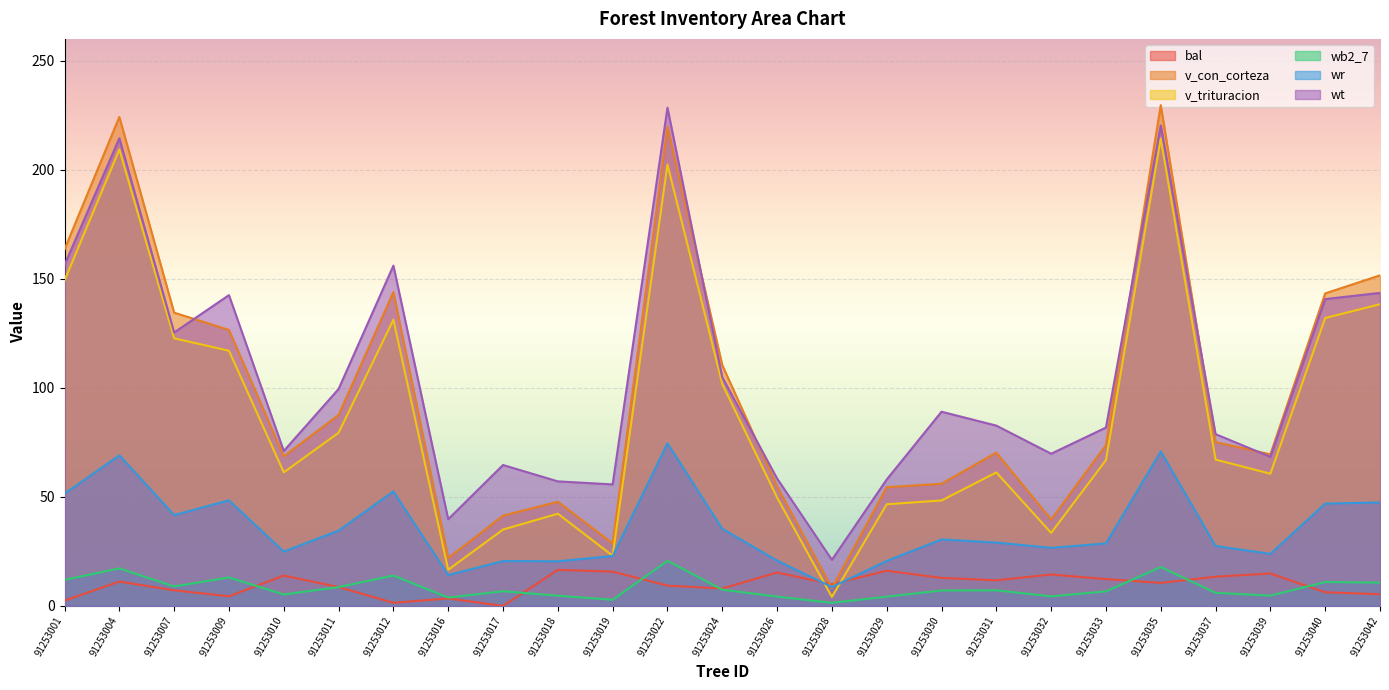

What is the value of the wt point at the 14th from the left?

58.4